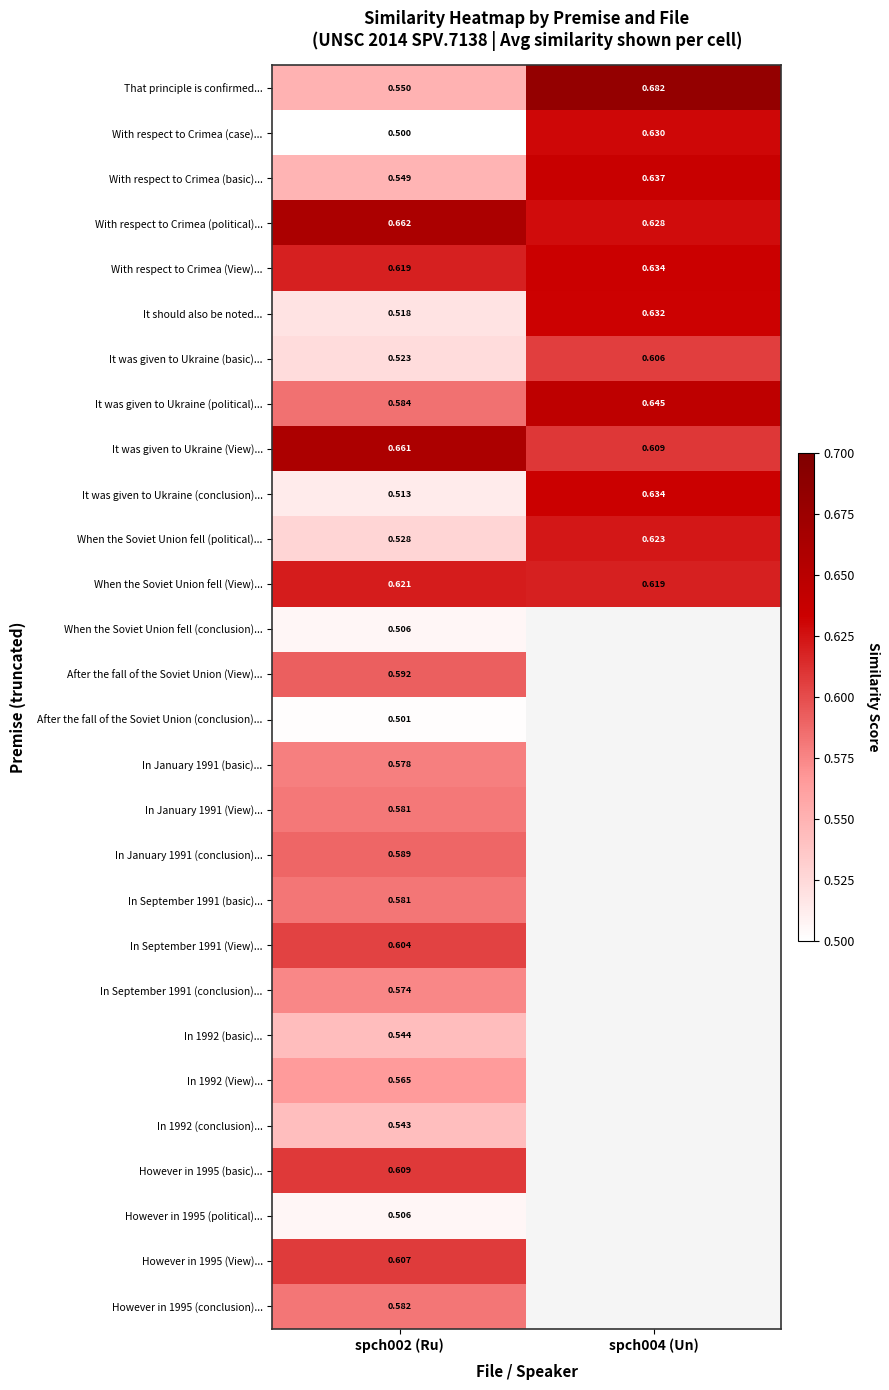

Between spch004 (Un) and spch002 (Ru), which is larger?

spch004 (Un)